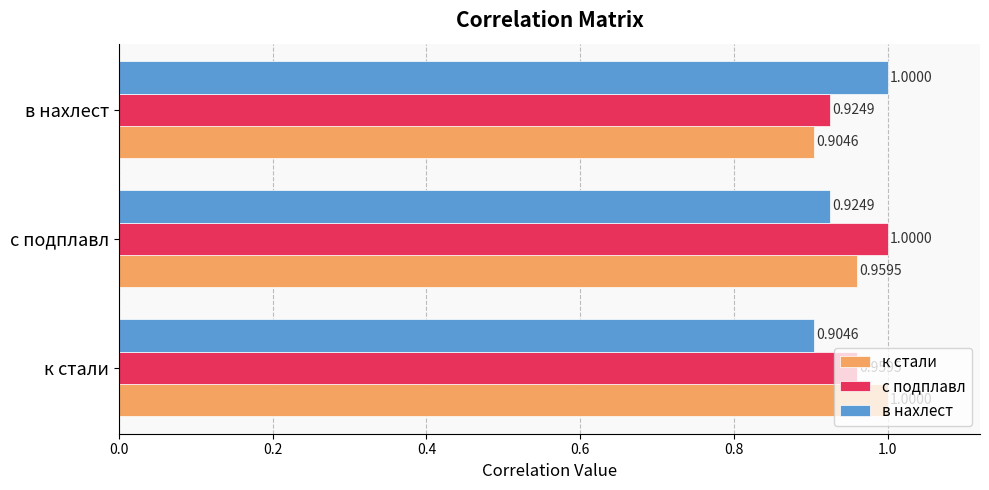

Which series has the largest total across all categories?

с подплавл